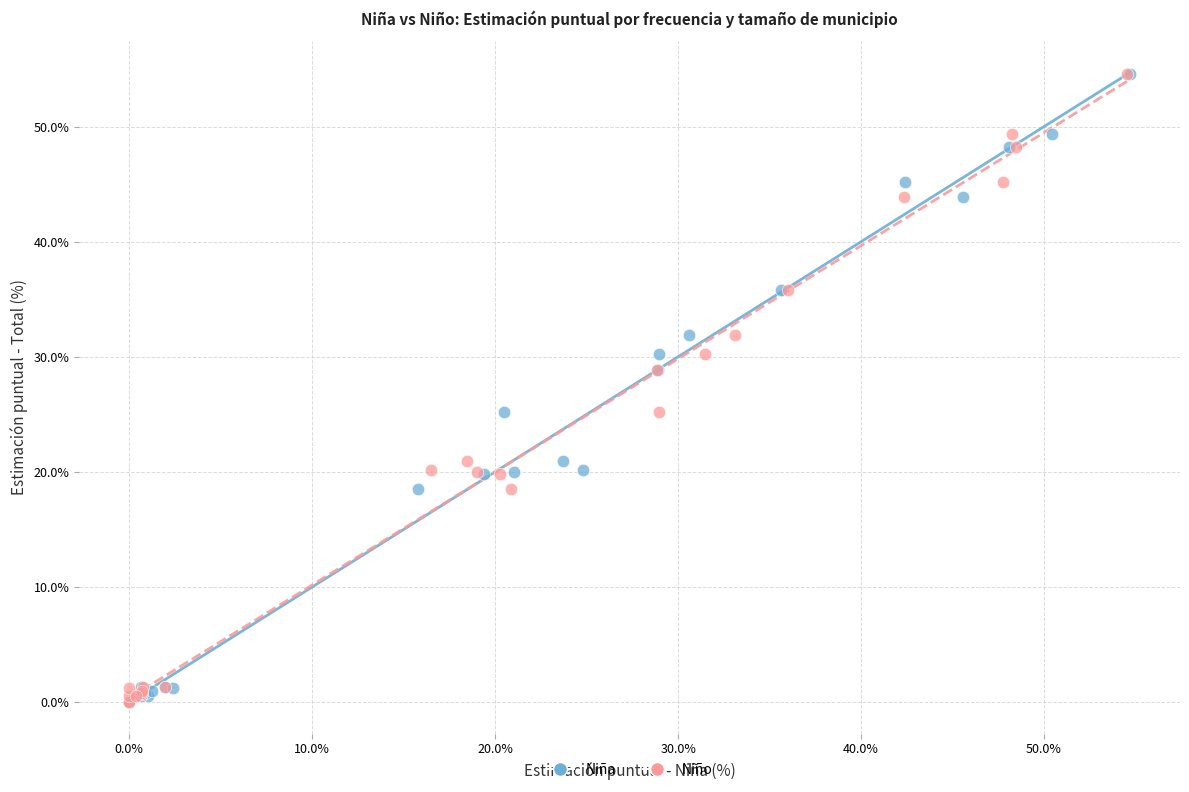

What are all the series names shown in the legend?

Niña, Niño